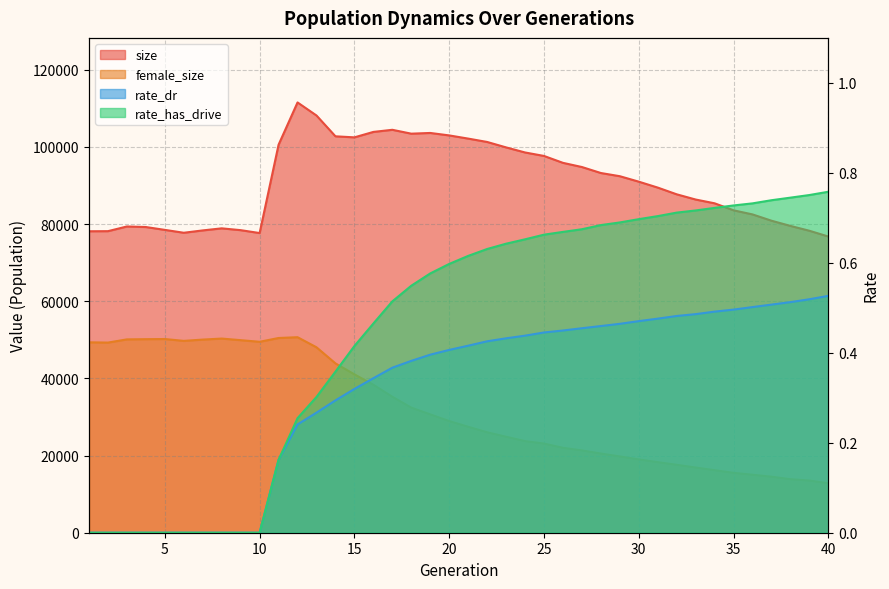

Read the rate_has_drive value at 13.

0.3